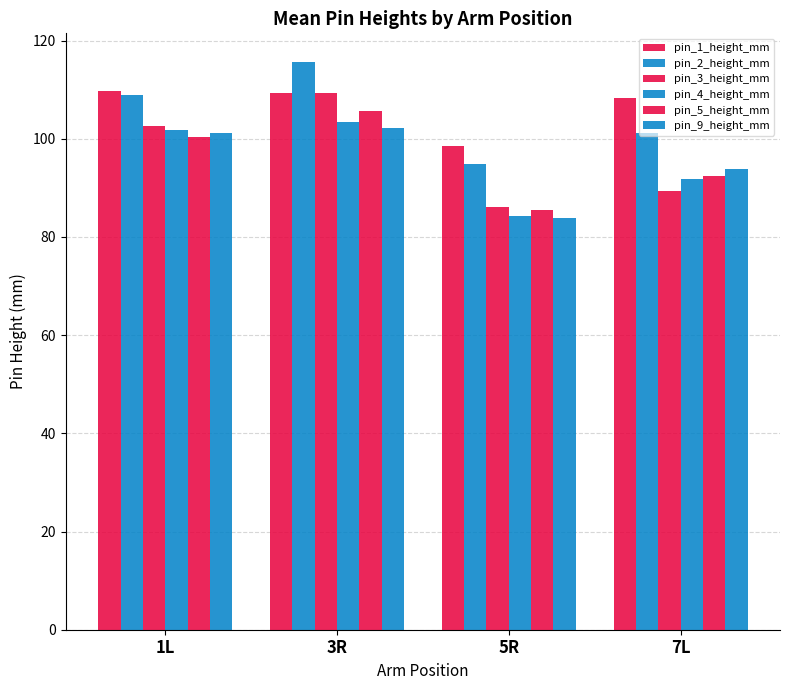

The value of pin_1_height_mm at 3R is 55.1. True or false?

False